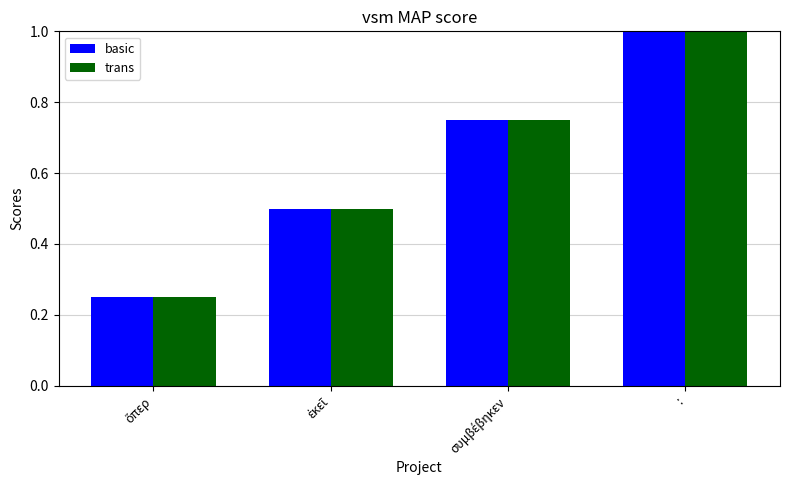

What is the highest value of the trans series?

1.0